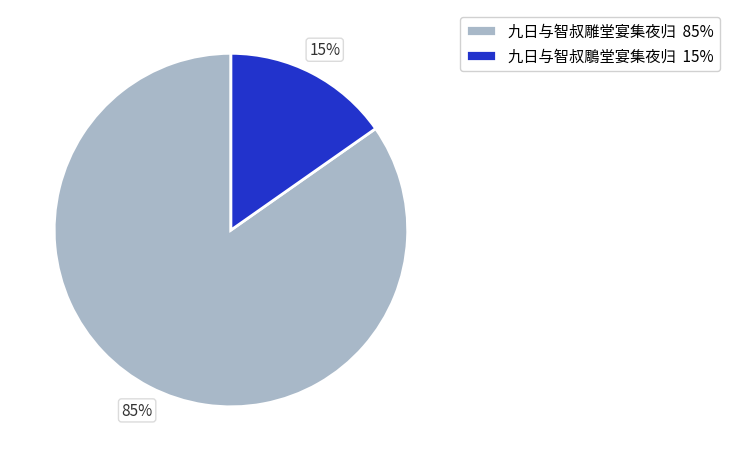

Which category accounts for the majority?

九日与智叔雕堂宴集夜归